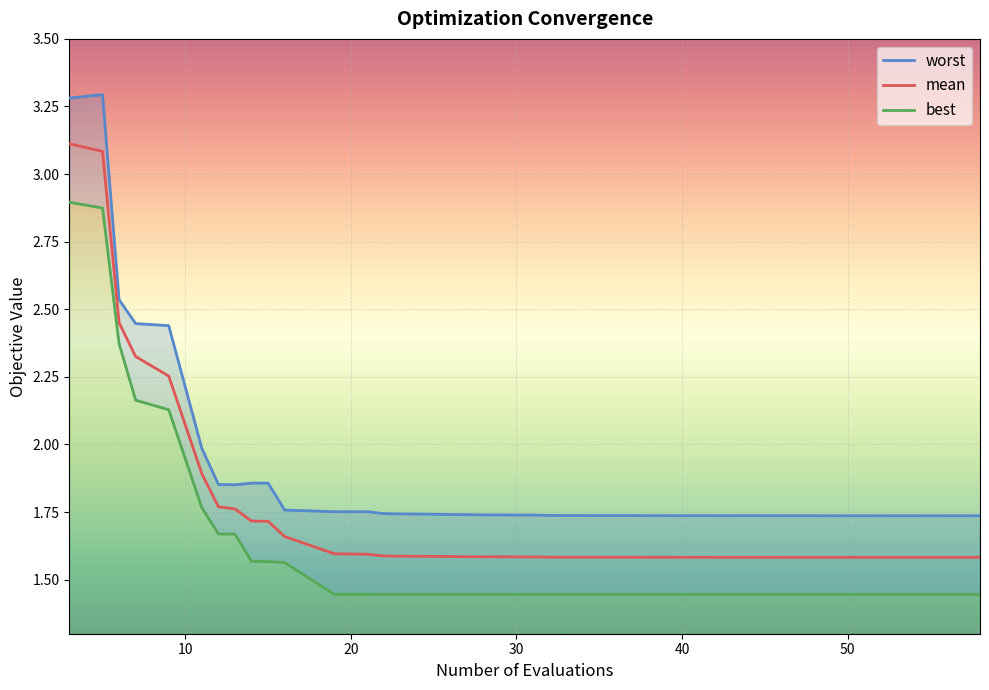

What is the maximum value for mean?

3.1